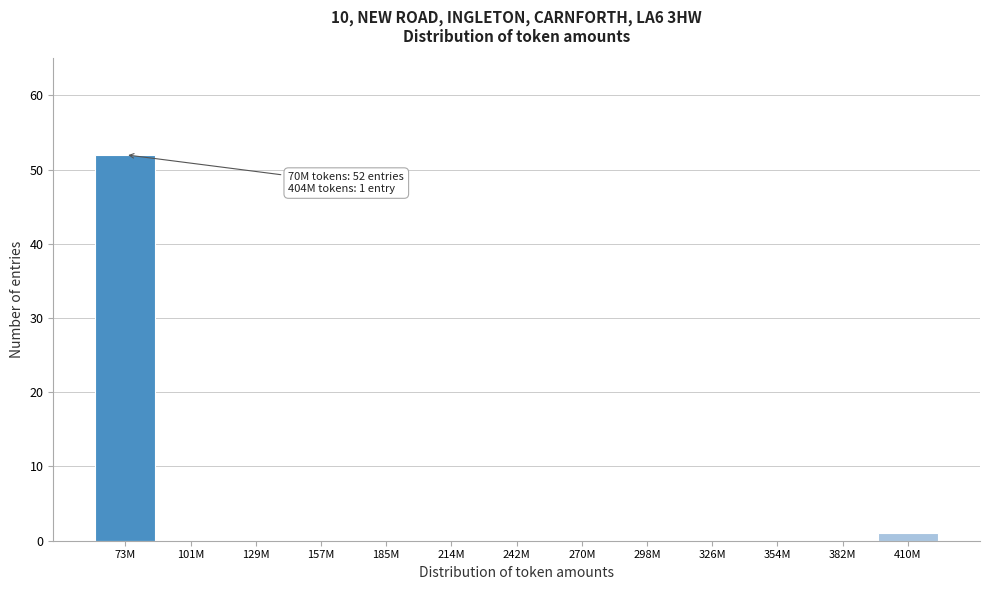

Reading right to left, what are all the values shown in this chart?

410M=1	382M=0	354M=0	326M=0	298M=0	270M=0	242M=0	214M=0	185M=0	157M=0	129M=0	101M=0	73M=52